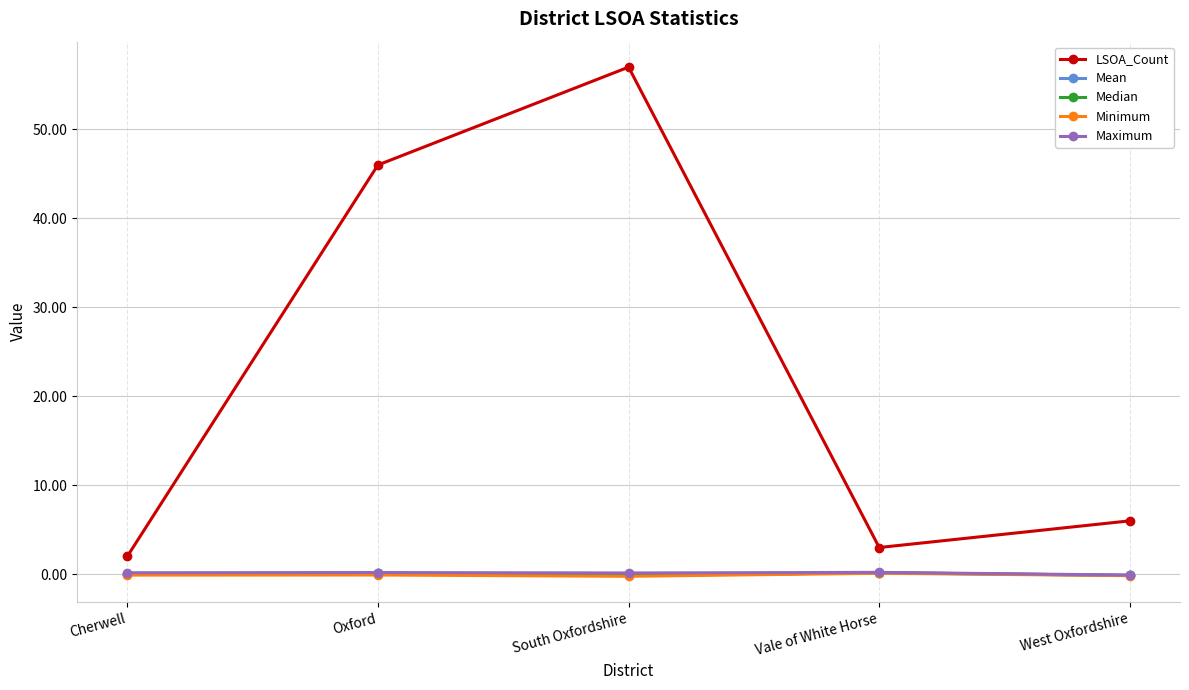

Which series has the largest range (max minus min)?

LSOA_Count